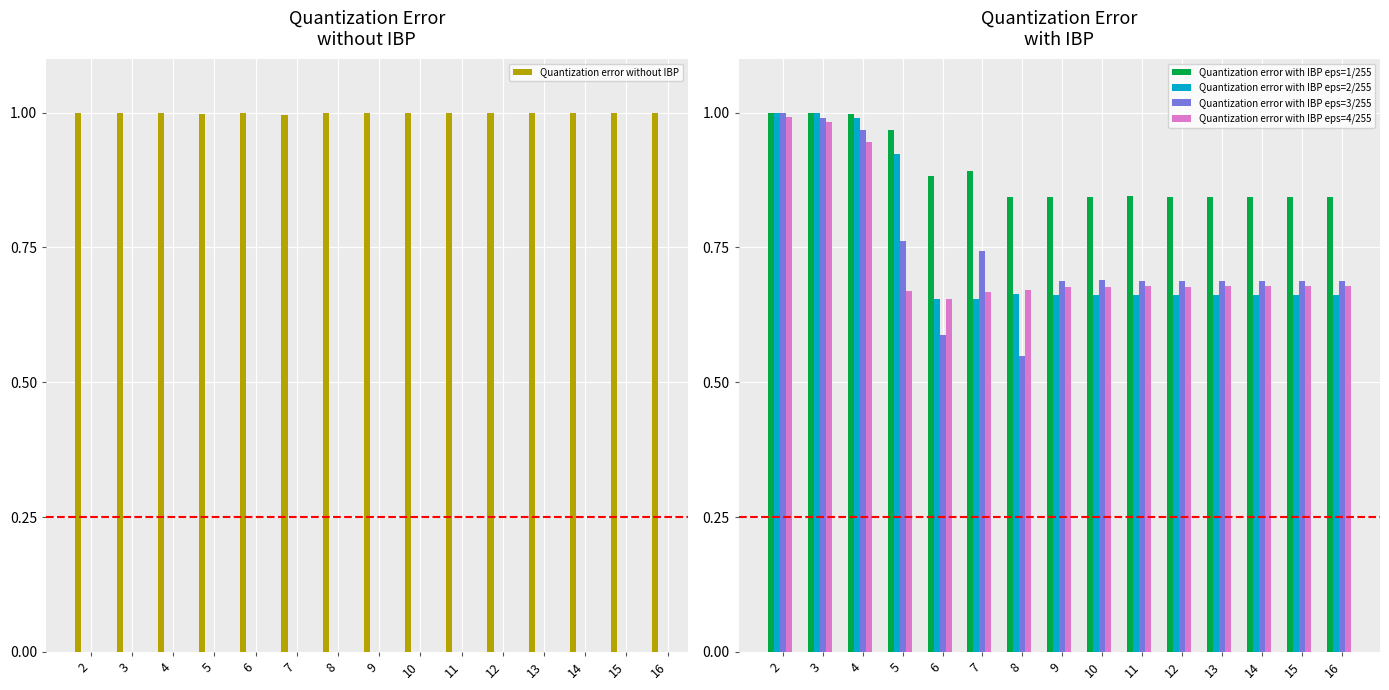

Reading left to right, extract all data points from this chart.

Quantization error without IBP: 1.0	1.0	1.0	1.0	1.0	1.0	1.0	1.0	1.0	1.0	1.0	1.0	1.0	1.0	1.0
Quantization error with IBP eps=1/255: 1.0	1.0	1.0	1.0	0.9	0.9	0.8	0.8	0.8	0.8	0.8	0.8	0.8	0.8	0.8
Quantization error with IBP eps=2/255: 1.0	1.0	1.0	0.9	0.7	0.7	0.7	0.7	0.7	0.7	0.7	0.7	0.7	0.7	0.7
Quantization error with IBP eps=3/255: 1.0	1.0	1.0	0.8	0.6	0.7	0.5	0.7	0.7	0.7	0.7	0.7	0.7	0.7	0.7
Quantization error with IBP eps=4/255: 1.0	1.0	0.9	0.7	0.7	0.7	0.7	0.7	0.7	0.7	0.7	0.7	0.7	0.7	0.7